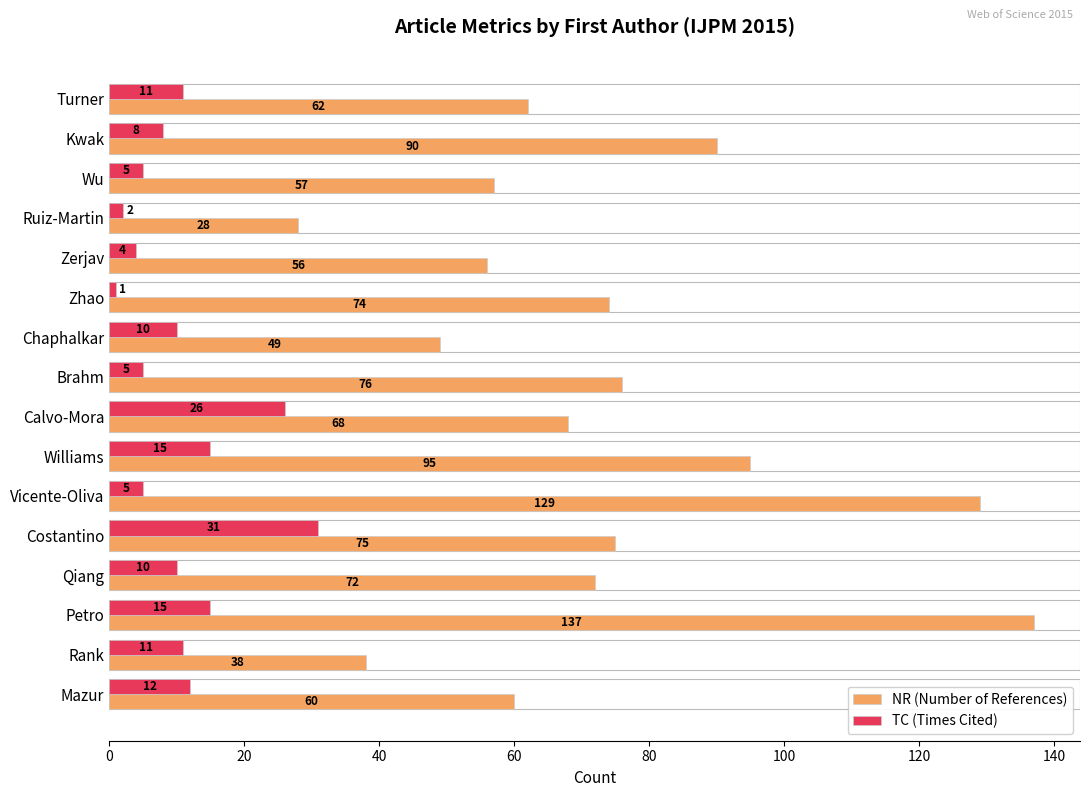

Which series has the largest total across all categories?

NR (Number of References)